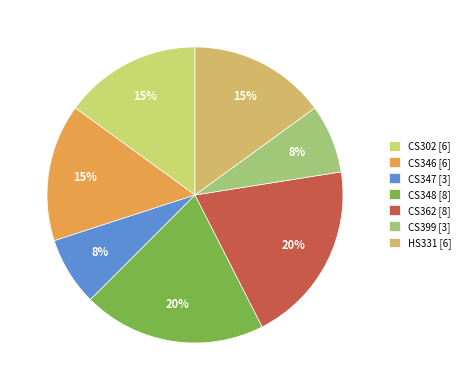

How many slices are in this pie chart?

7